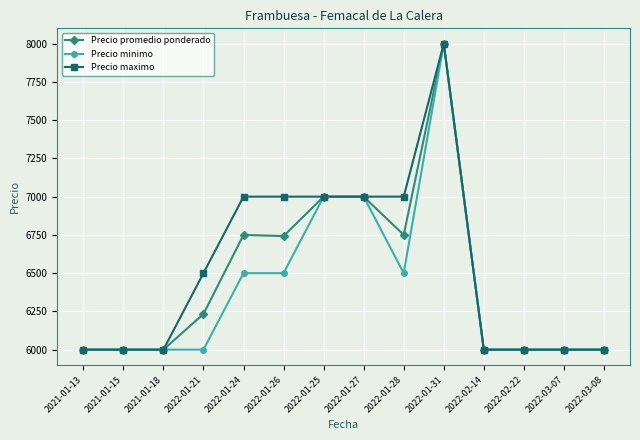

Count the number of data series in this chart.

3